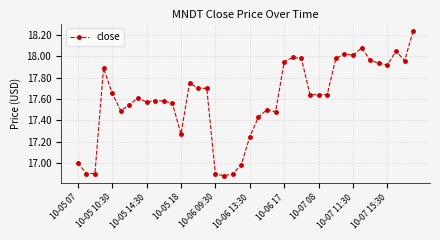

True or false: the data has more than 1 interior local peaks.

True